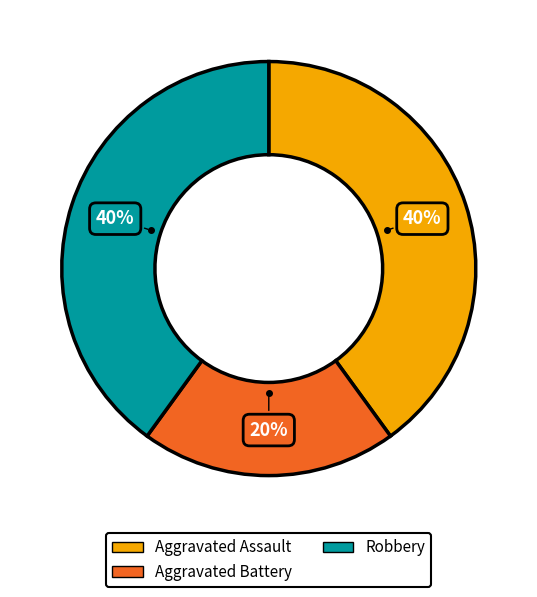

Which category has the smallest portion of the pie?

Aggravated Battery